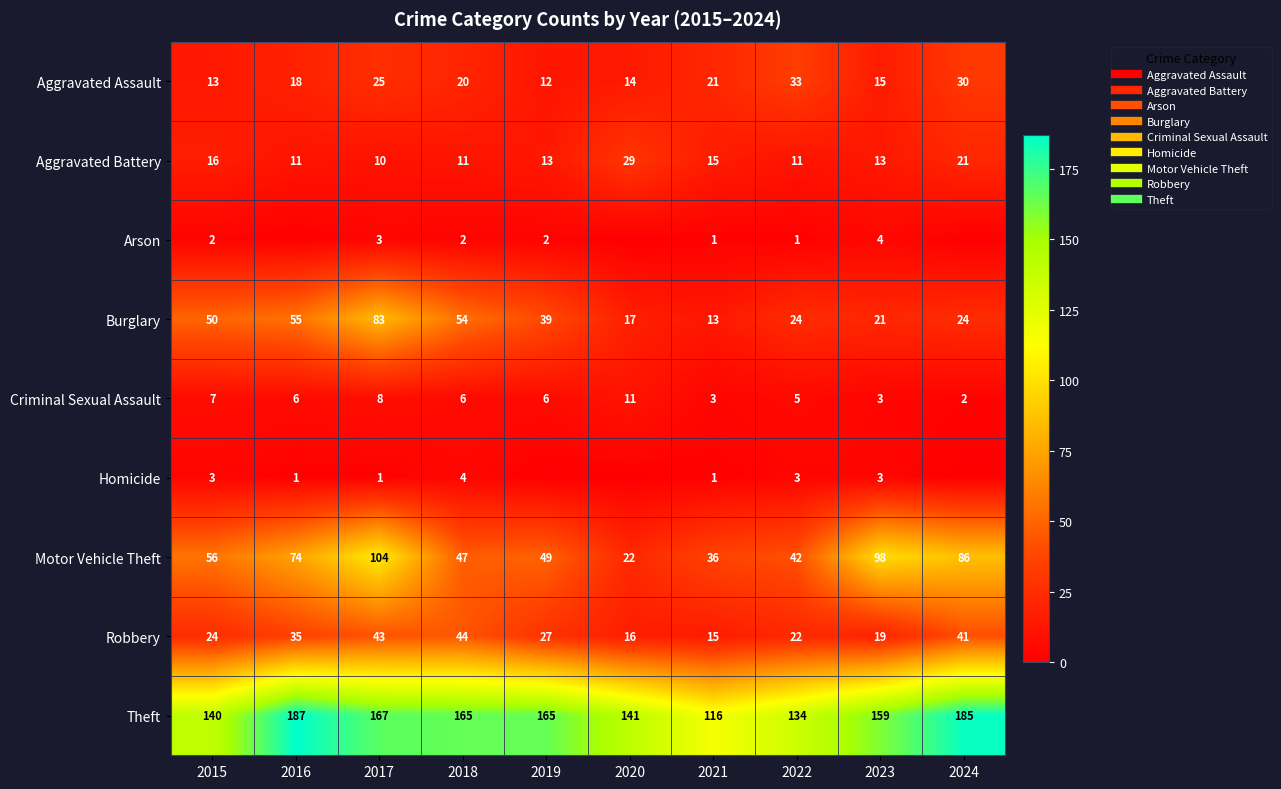

The value of Homicide at 2024 is 0. True or false?

True